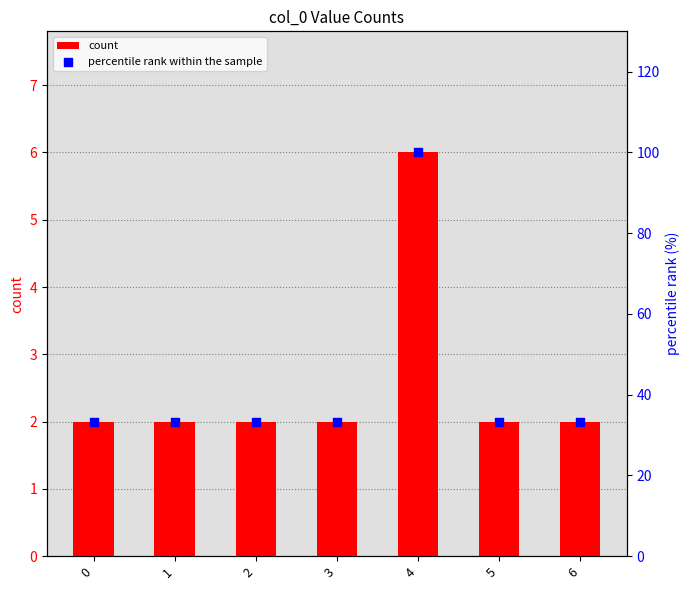

Is the value of count at 4 greater than the value of percentile rank within the sample at 1?

No